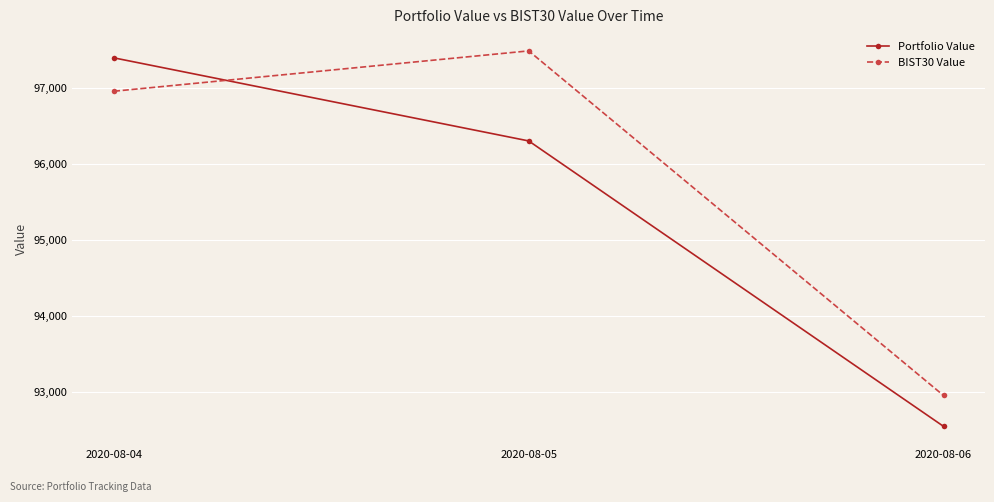

Rank the series at 2020-08-05 from highest to lowest value.

BIST30 Value, Portfolio Value